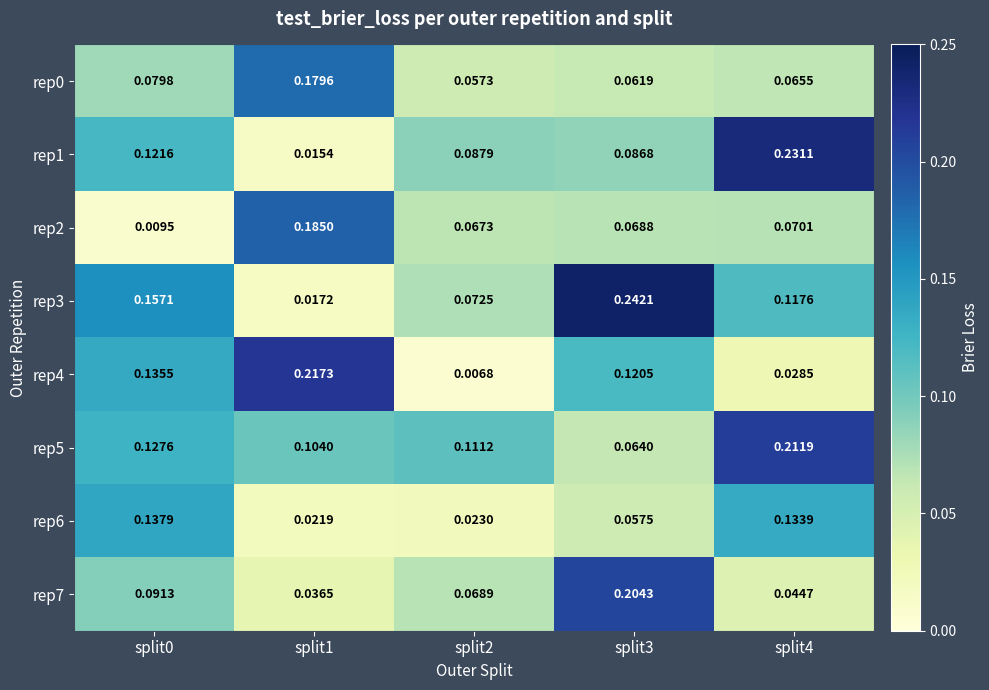

Is the value of rep2 at split4 greater than the value of rep4 at split3?

No